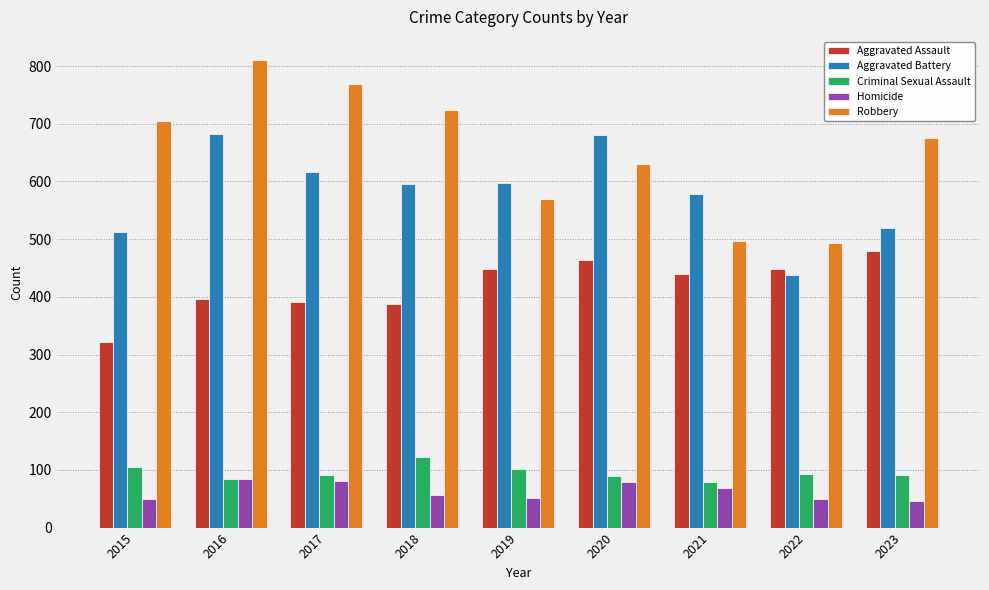

What is the minimum value shown in the chart?

46